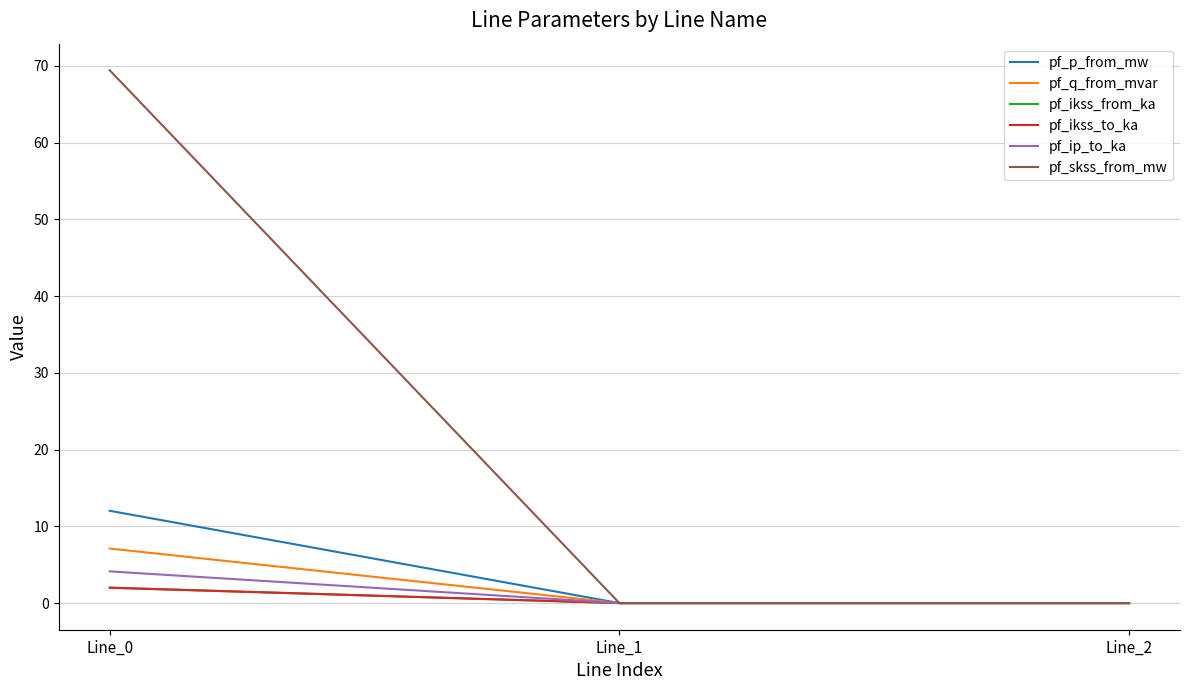

Reading left to right, transcribe all the data shown in this chart.

pf_p_from_mw: 12.0	0.0	0.0
pf_q_from_mvar: 7.1	-0.0	-0.0
pf_ikss_from_ka: 2.0	0.0	0.0
pf_ikss_to_ka: 2.0	0.0	0.0
pf_ip_to_ka: 4.1	0.0	0.0
pf_skss_from_mw: 69.4	0.0	0.0